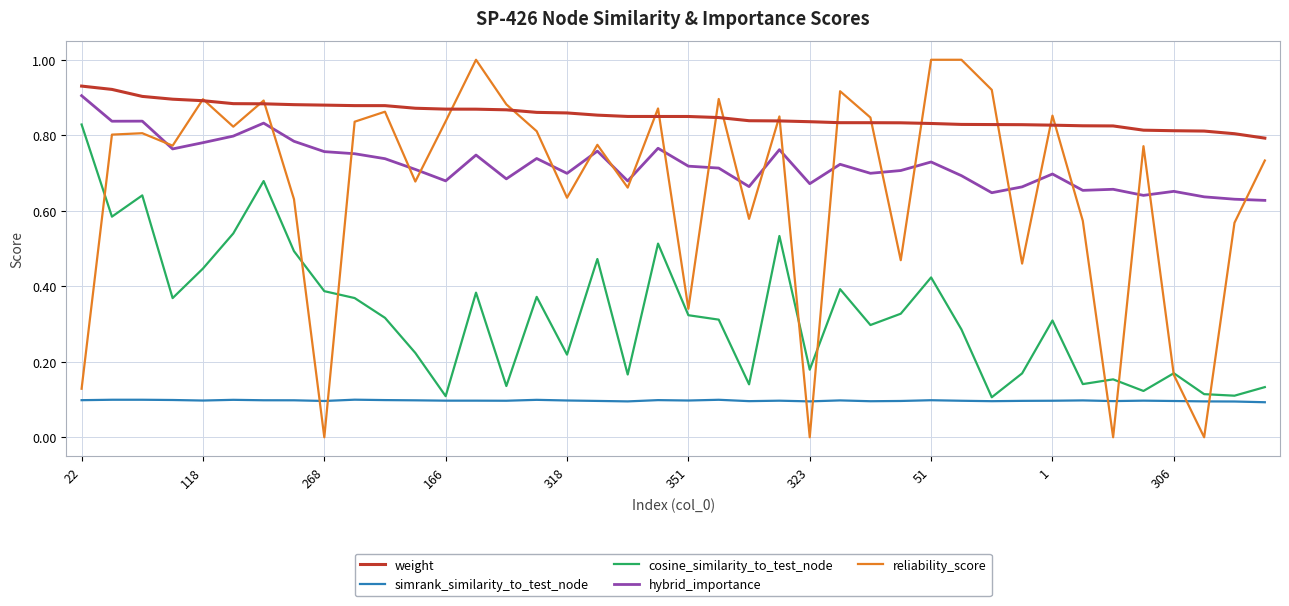

True or false: cosine_similarity_to_test_node and hybrid_importance intersect in this chart.

False